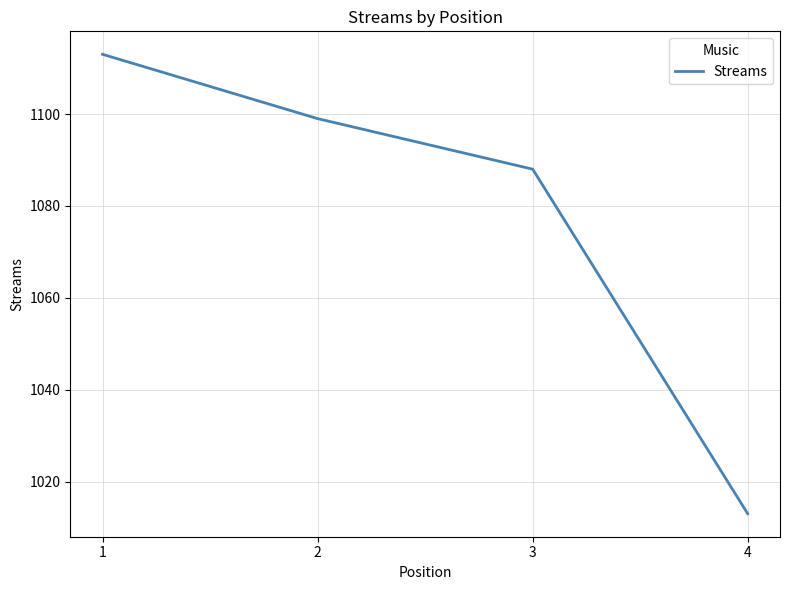

Reading left to right, extract all data points from this chart.

1113	1099	1088	1013